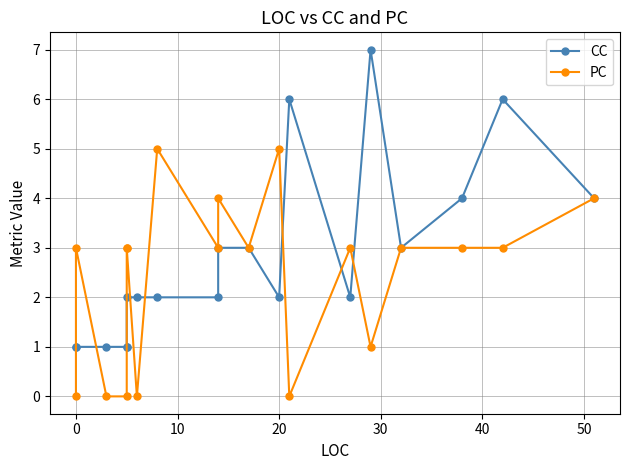

Rank the series by their maximum value, from highest to lowest.

CC, PC